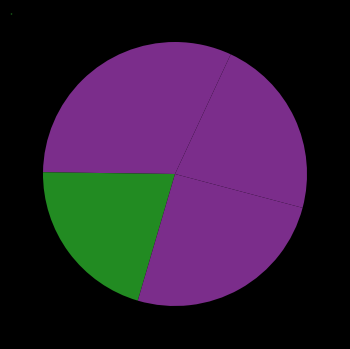

How many segments does this pie chart have?

5